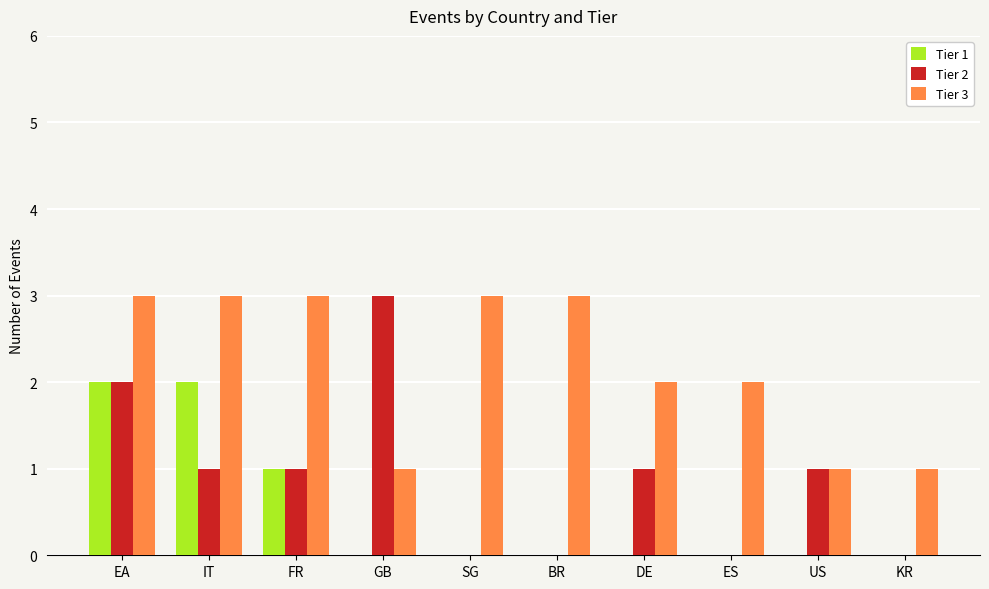

Between BR and KR, which series saw the biggest shift?

Tier 3